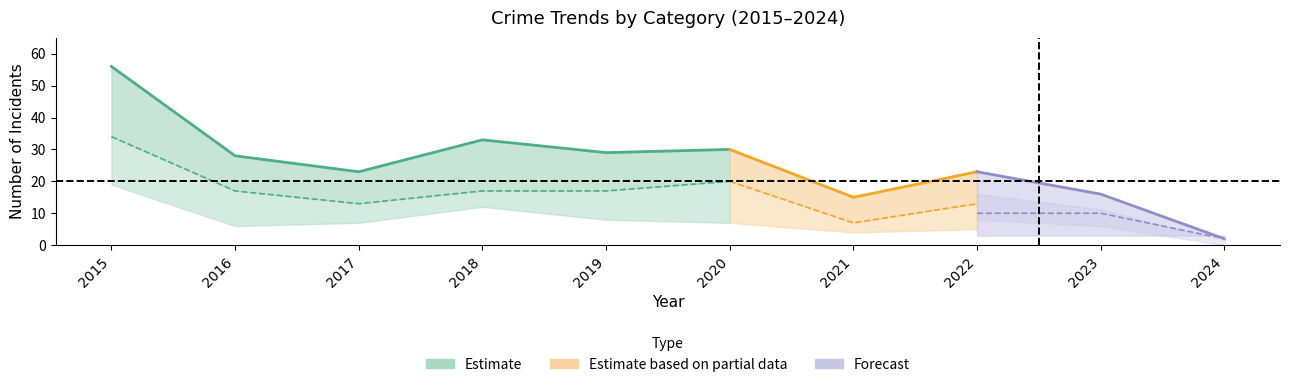

True or false: Theft has a value of 34 at 2015.

True